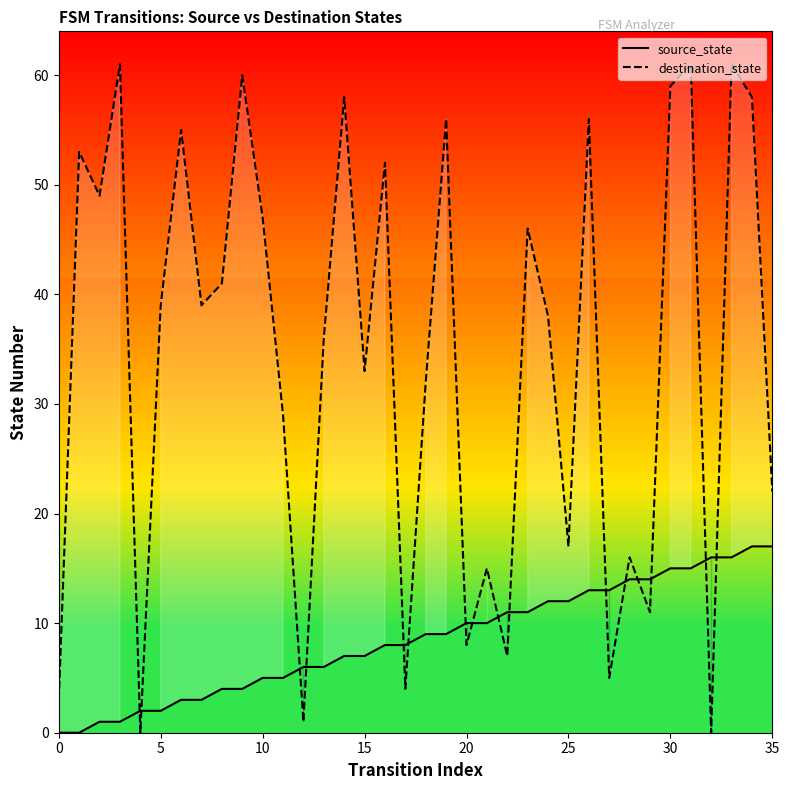

How many data points in source_state are less than 9?

18